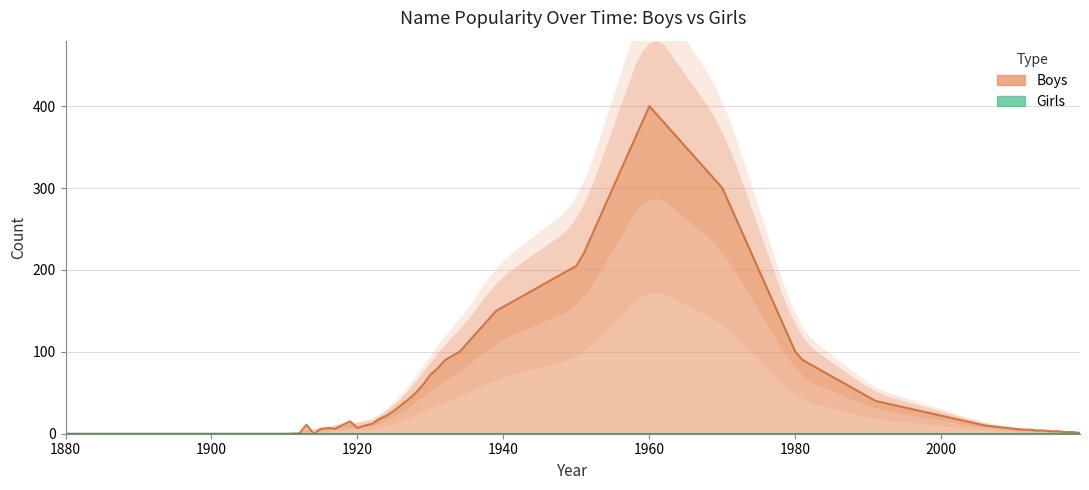

Is the value of Girls at 1960 greater than the value of Boys at 1920?

No